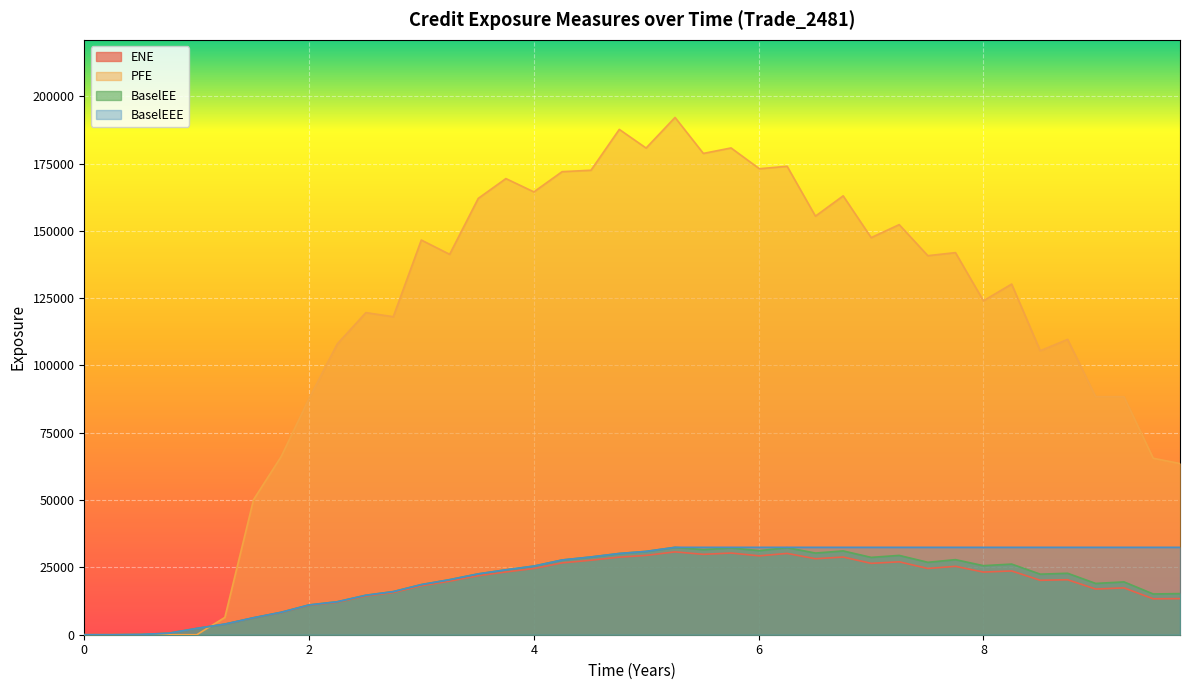

Is it true that ENE equals 2332.1 at 1.00137?

True